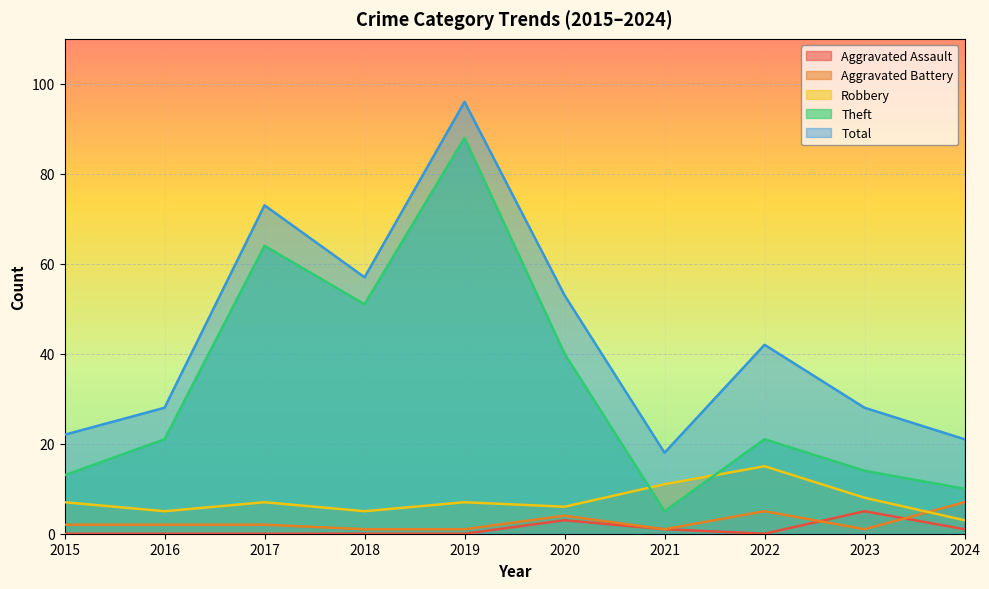

True or false: Total and Robbery intersect in this chart.

False